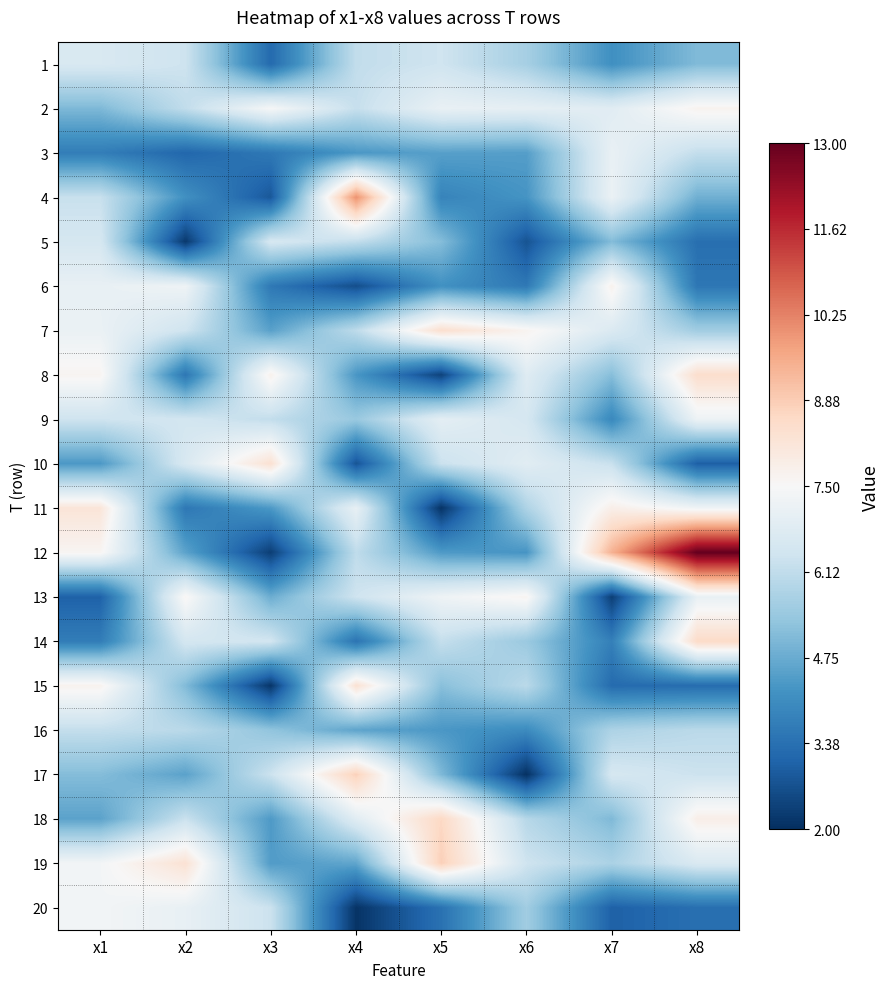

Count the number of data series in this chart.

20